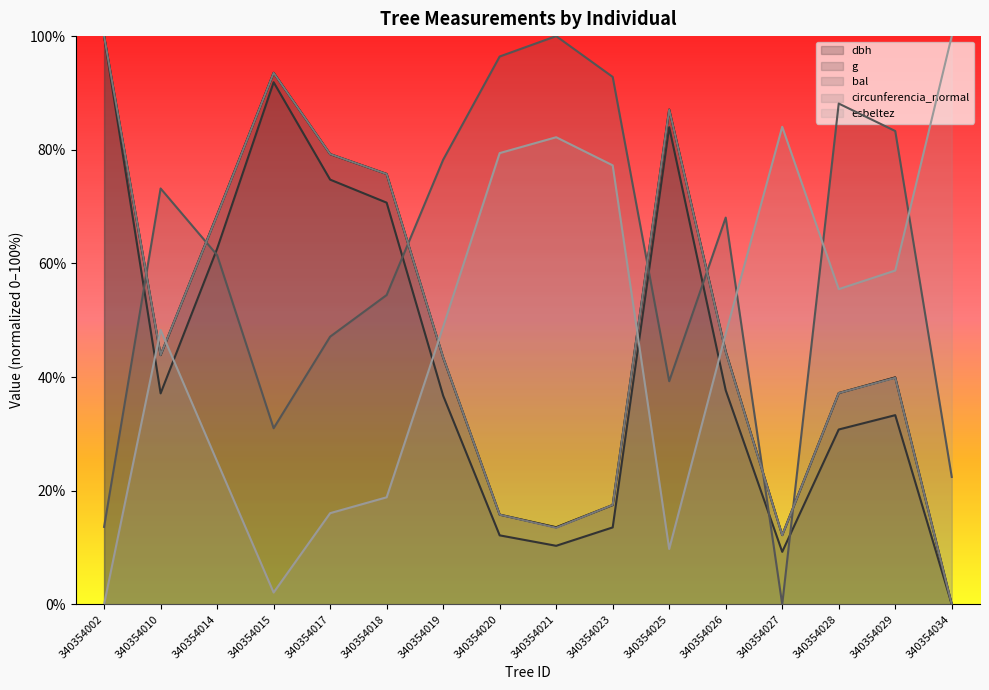

What is the total value across all series at 340354029?

255.1